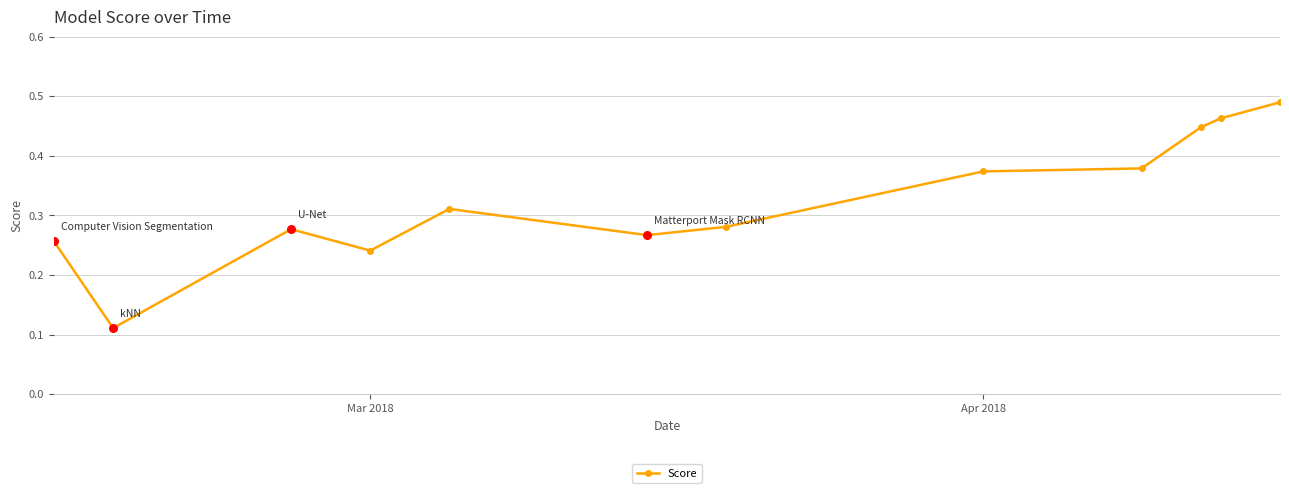

True or false: there are more than 1 points higher than both neighbors.

True